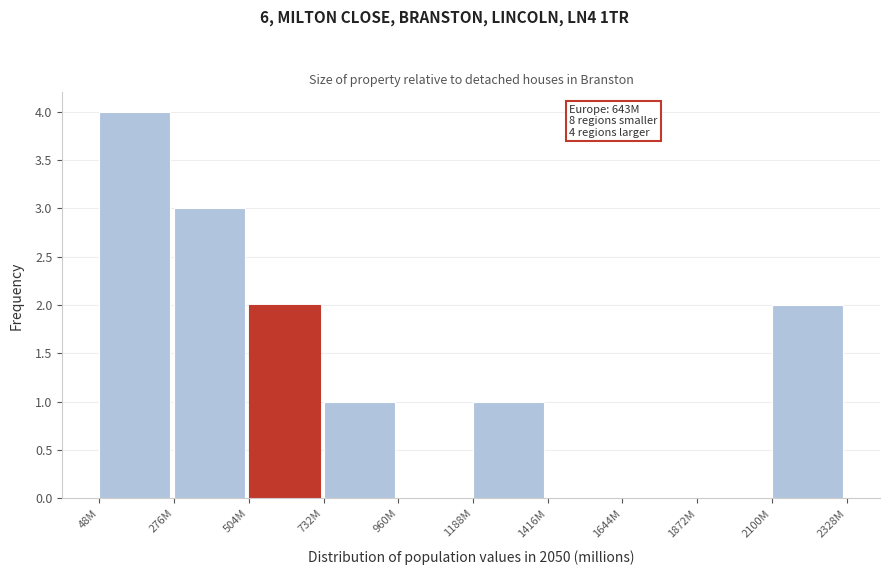

Reading right to left, list all the values displayed in this chart.

2100M=2	1872M=0	1644M=0	1416M=0	1188M=1	960M=0	732M=1	504M=2	276M=3	48M=4